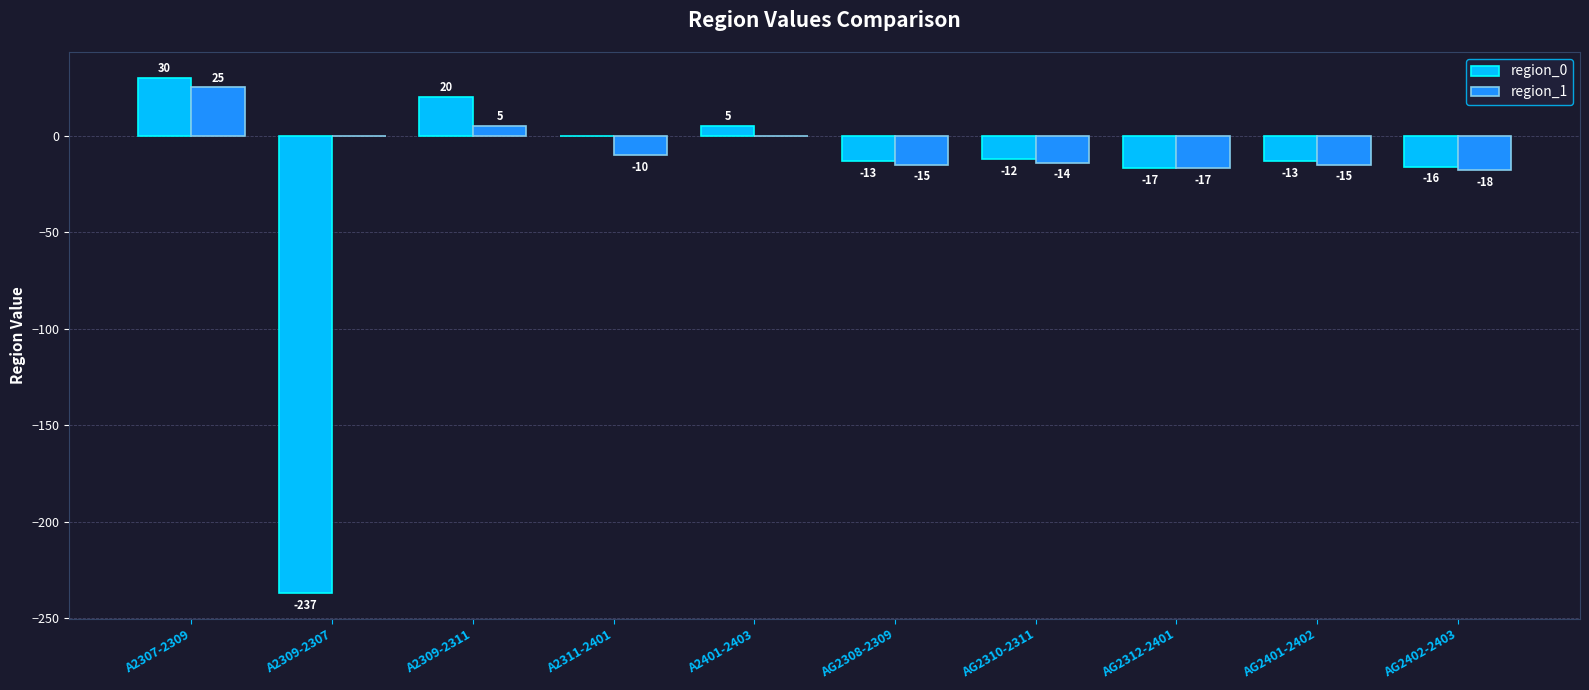

Is it true that region_1 equals -15 at AG2401-2402?

True